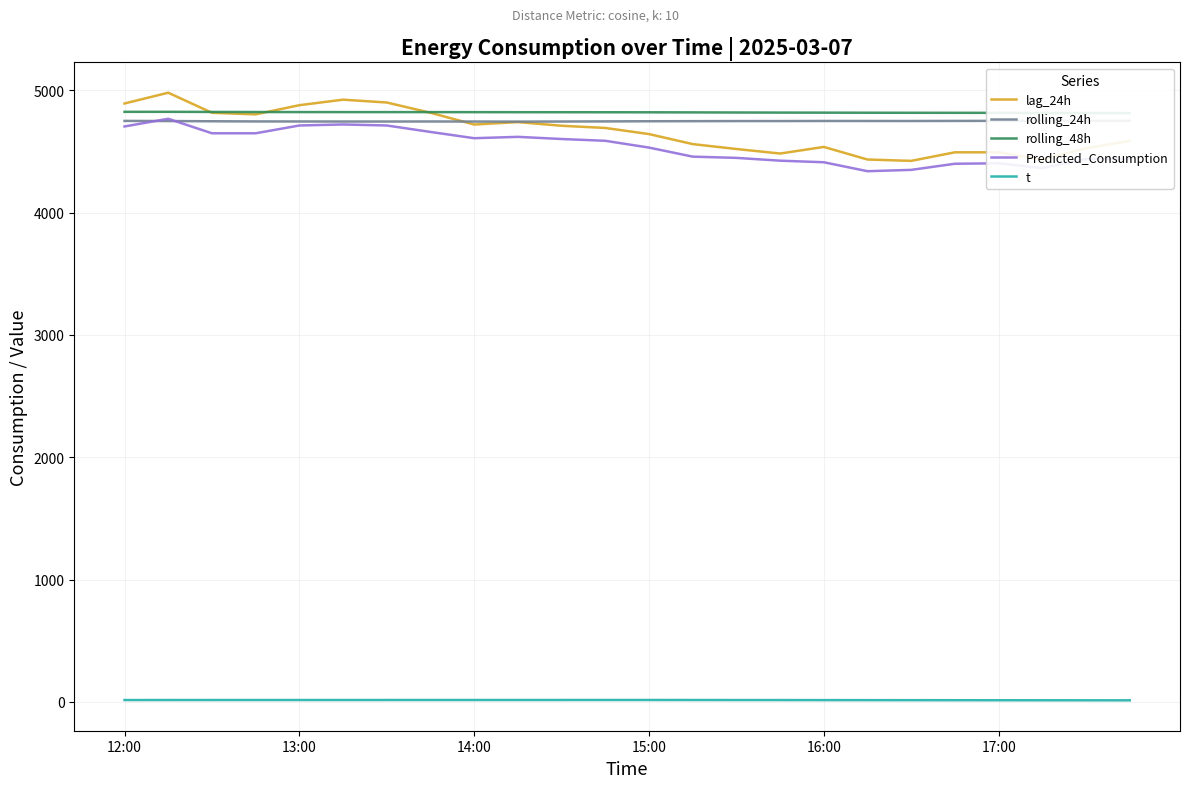

At which label is rolling_48h closest to 4817?

14